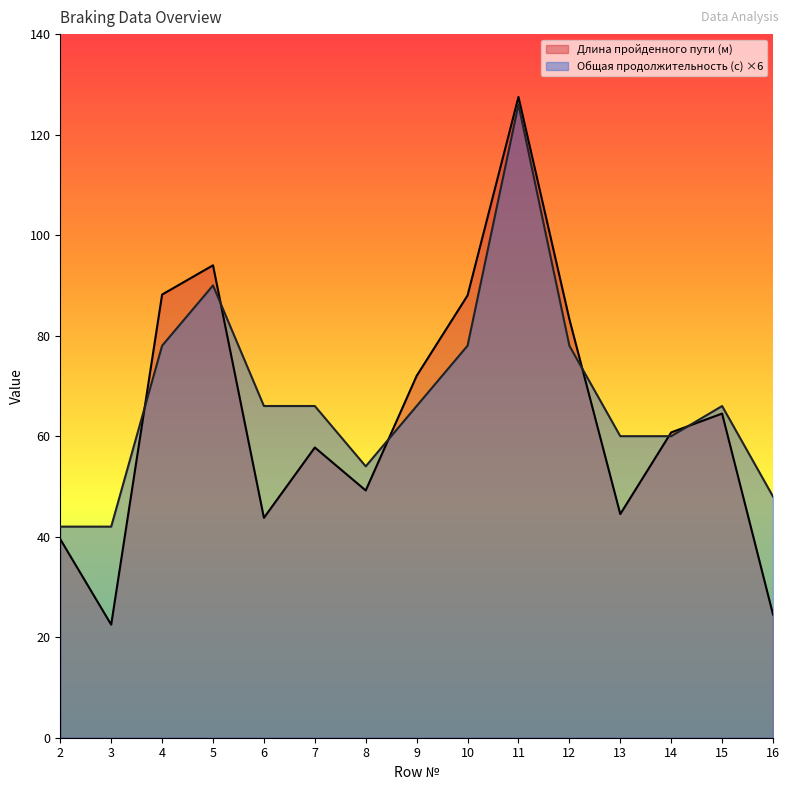

Which category has the lowest value across all series?

3